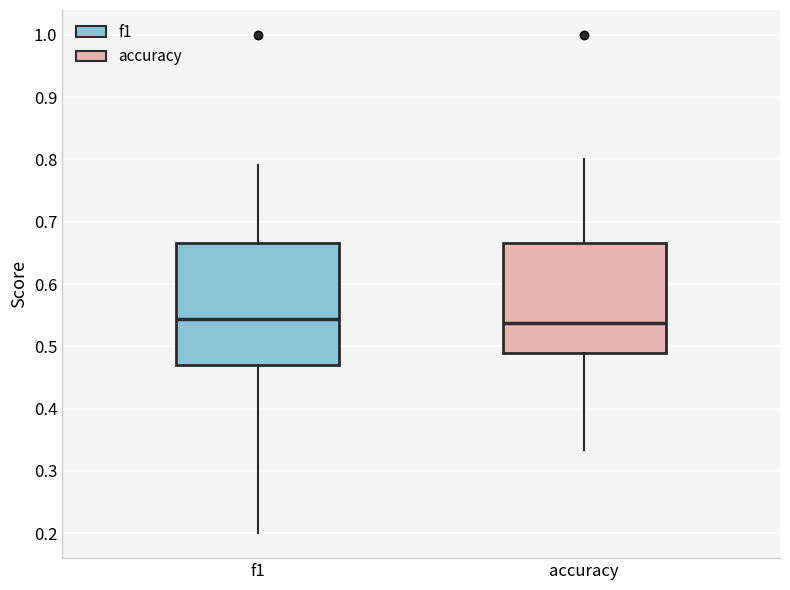

Reading left to right, read every box against the y-axis: the position of its median line, the range the box covers, and the ends of its whiskers. The values are not printed on the chart, so give them approximately, as read against the axis.

f1: median 0.54, box 0.47 to 0.67, whiskers 0.20 to 0.79
accuracy: median 0.54, box 0.49 to 0.67, whiskers 0.33 to 0.80